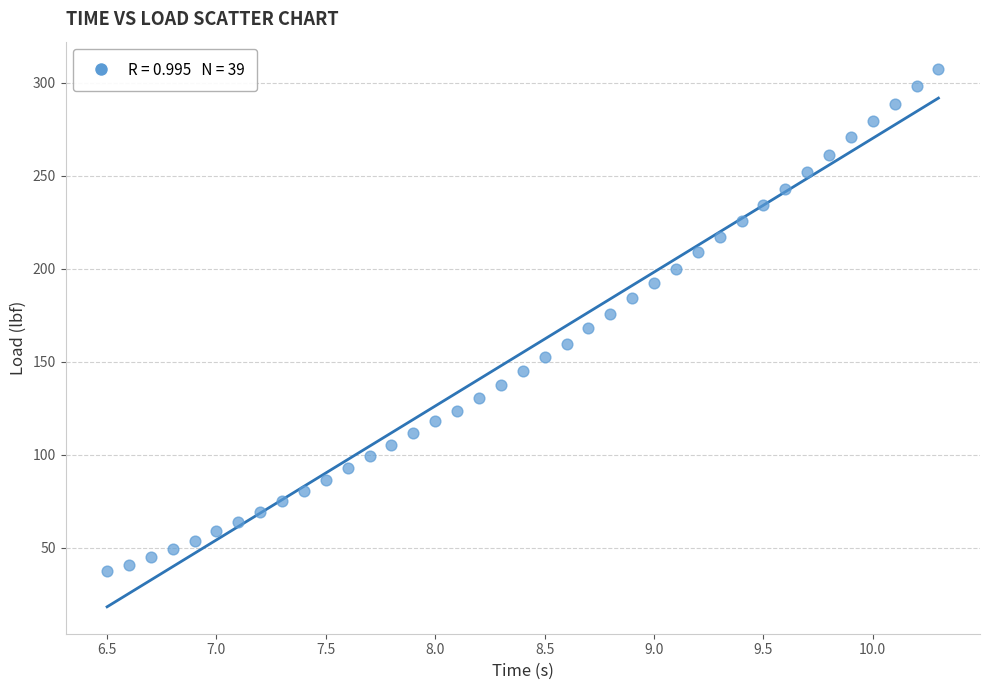

What is the range of X values (max minus min)?

3.8